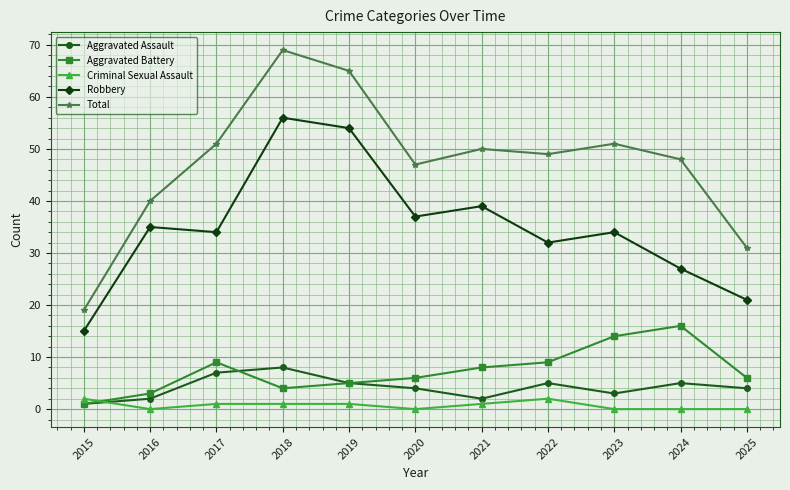

The value of Criminal Sexual Assault at 2019 is 1. True or false?

True